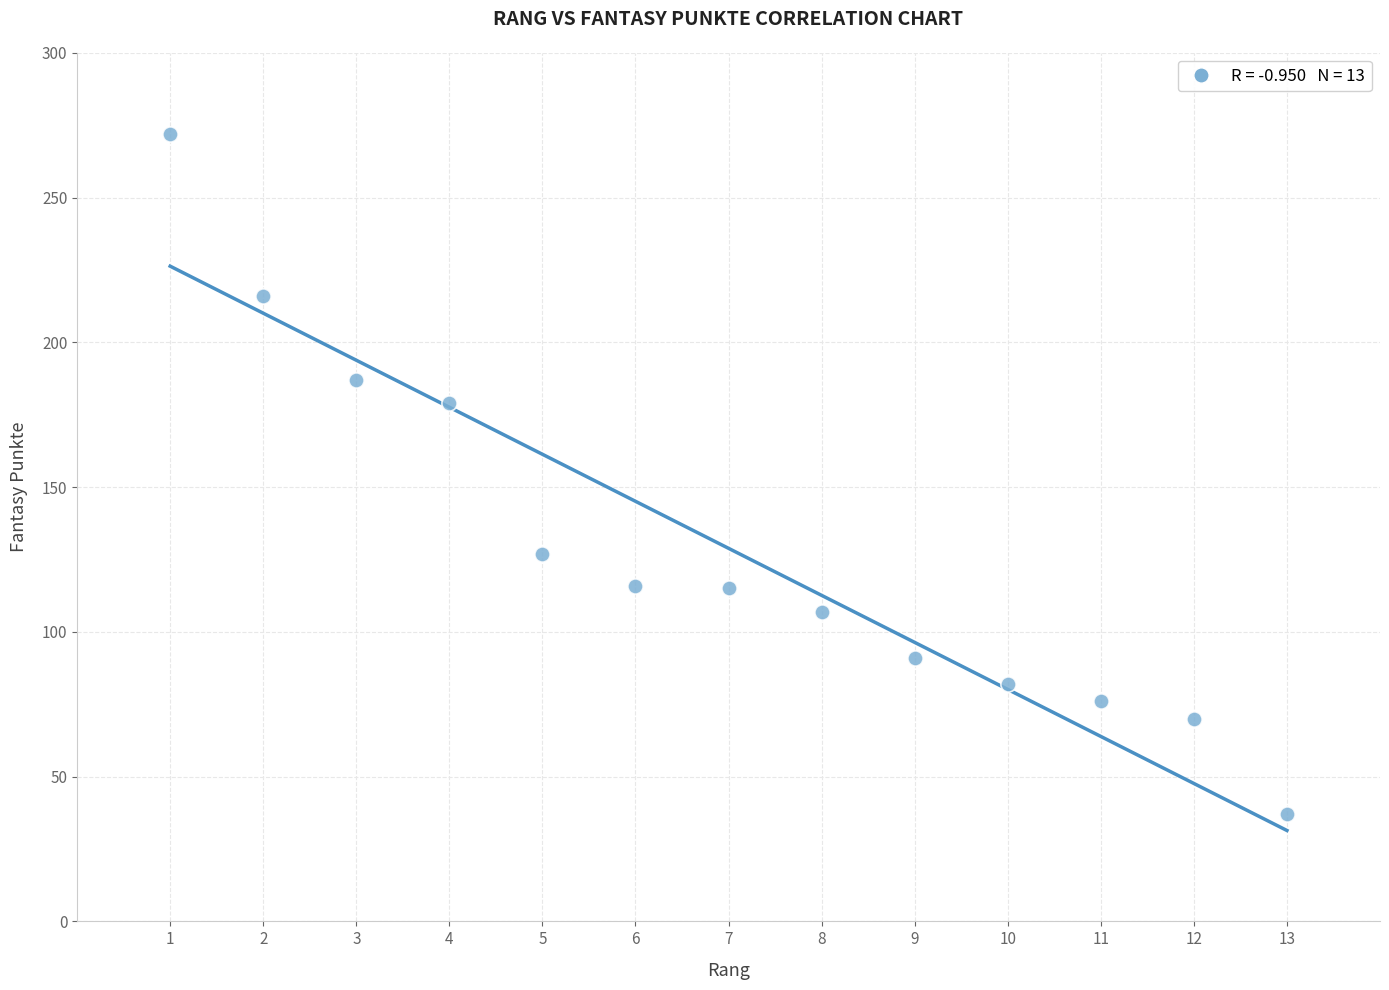

What is the range of X values (max minus min)?

12